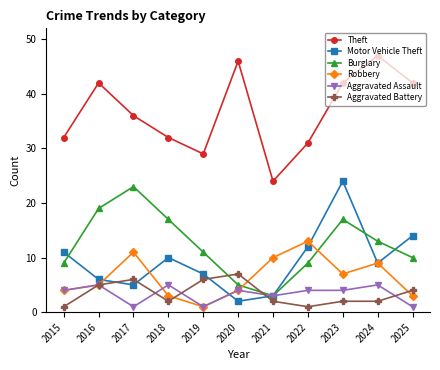

True or false: Theft and Aggravated Battery intersect in this chart.

False